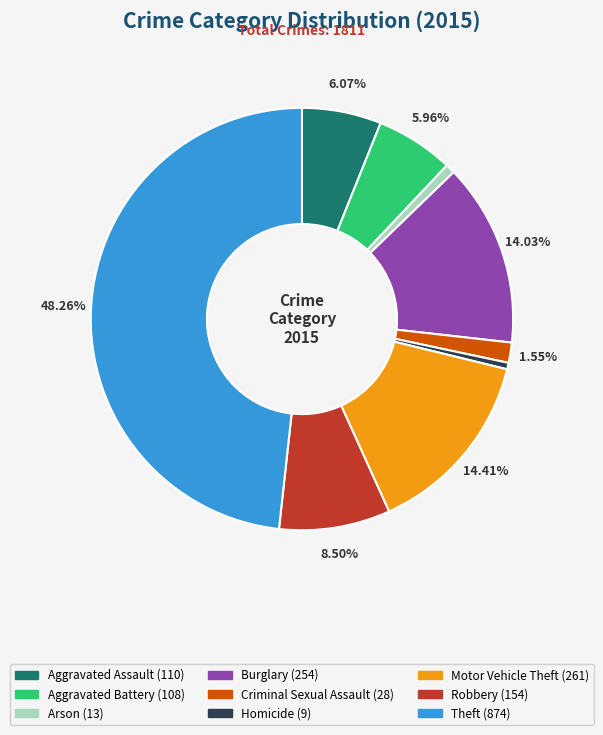

How many segments does this pie chart have?

9